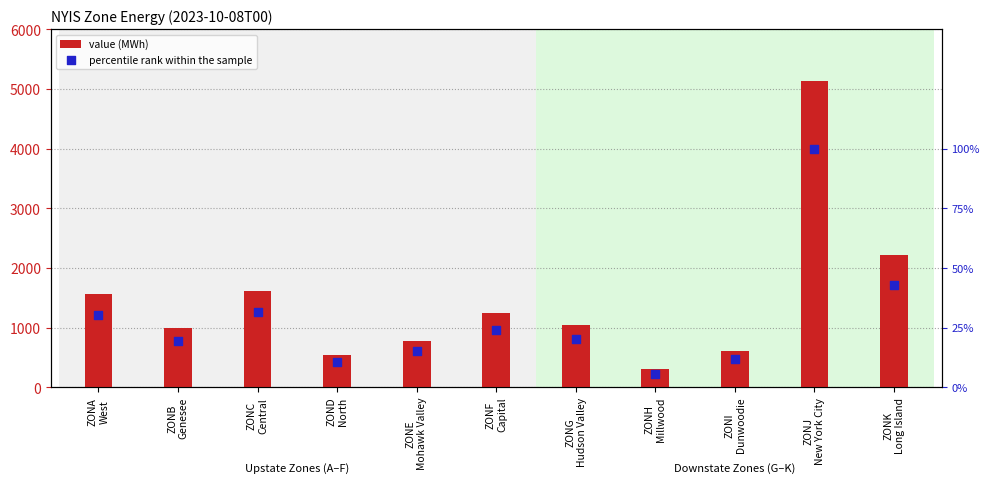

Which series has the largest total across all categories?

value (MWh)